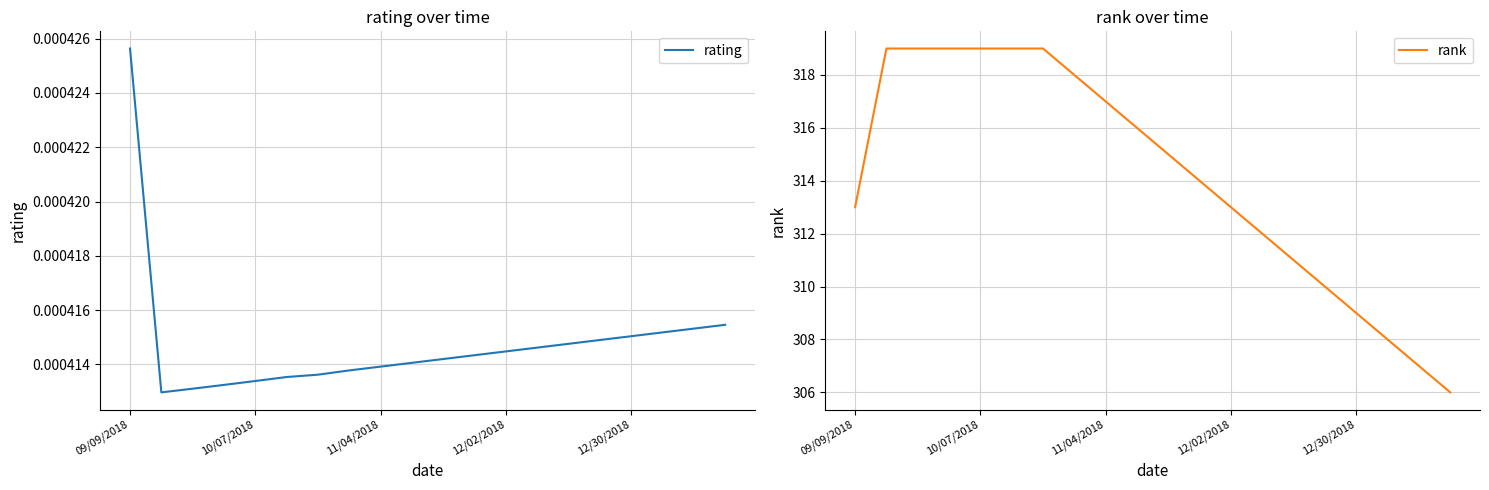

How many lines are shown in the chart?

2